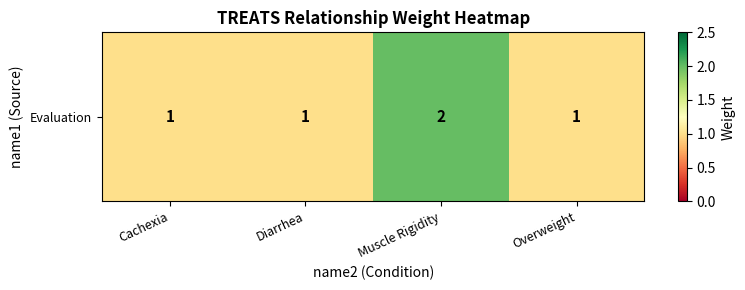

True or false: the data shows 1 at Cachexia.

False